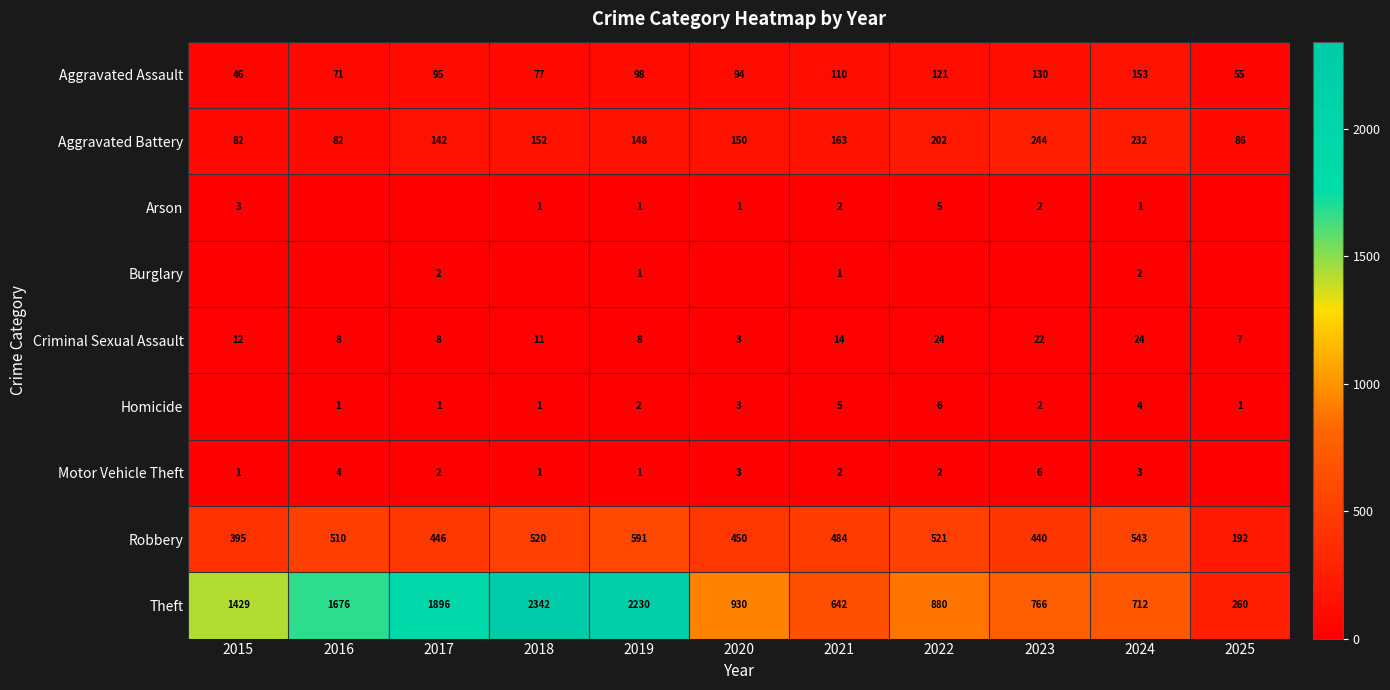

Read the Criminal Sexual Assault value at 2024, to the nearest 5.

25